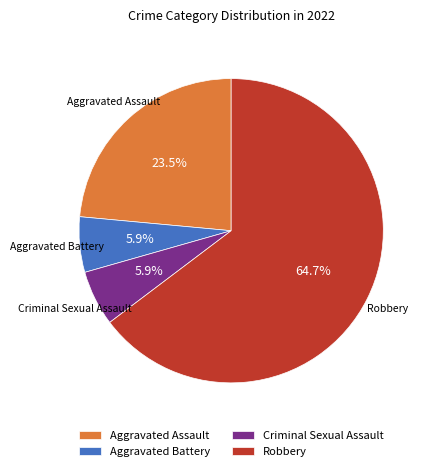

Is there a majority slice in this chart?

Yes